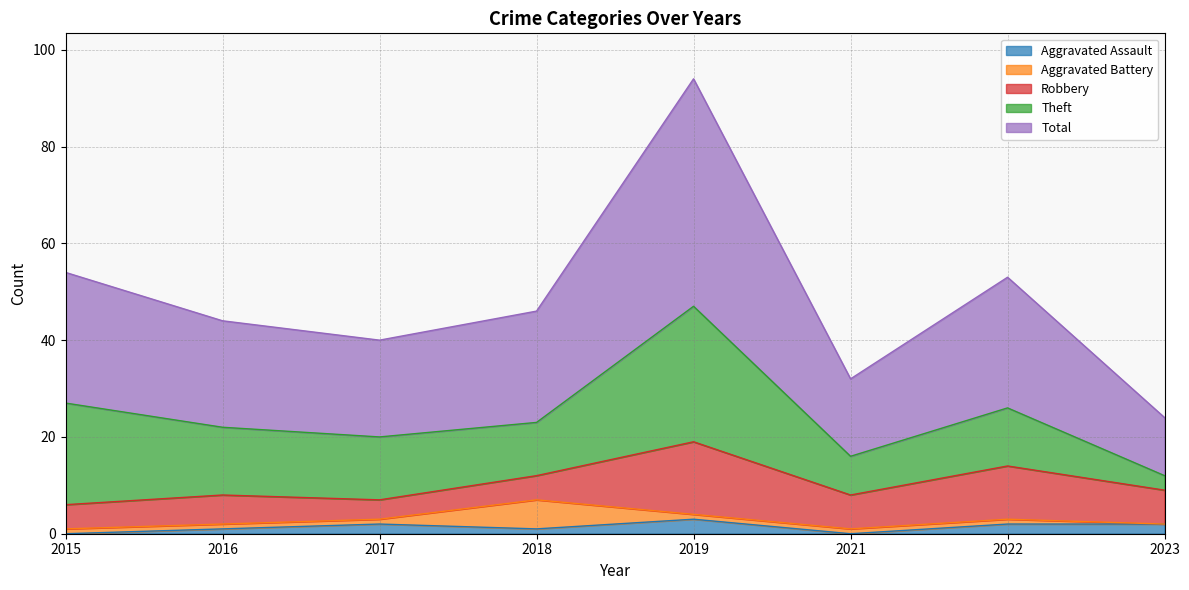

What is the difference between the Robbery values at 2019 and 2017?

11